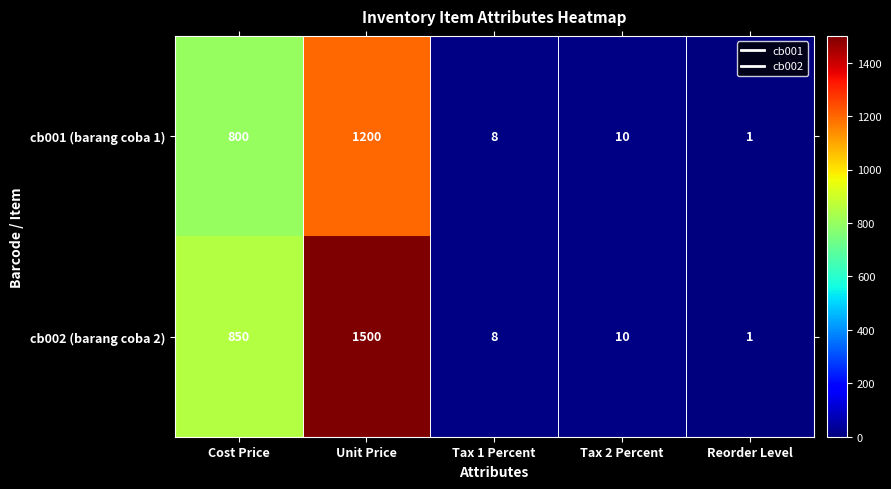

Reading right to left, transcribe all the data shown in this chart.

cb001 (barang coba 1): Reorder Level=1	Tax 2 Percent=10	Tax 1 Percent=8	Unit Price=1200	Cost Price=800
cb002 (barang coba 2): Reorder Level=1	Tax 2 Percent=10	Tax 1 Percent=8	Unit Price=1500	Cost Price=850